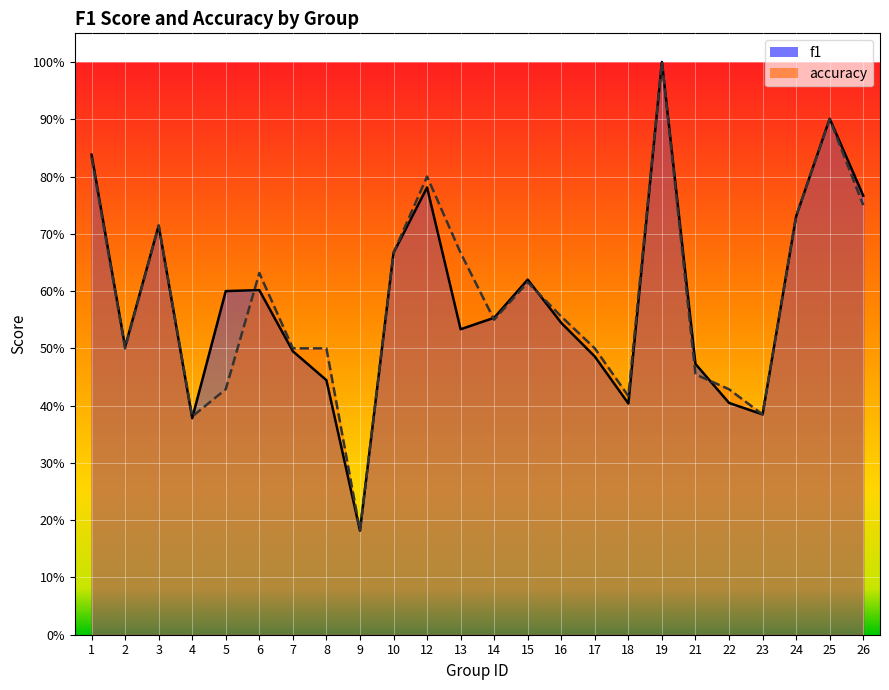

What is the total value across all series at 26?

1.5